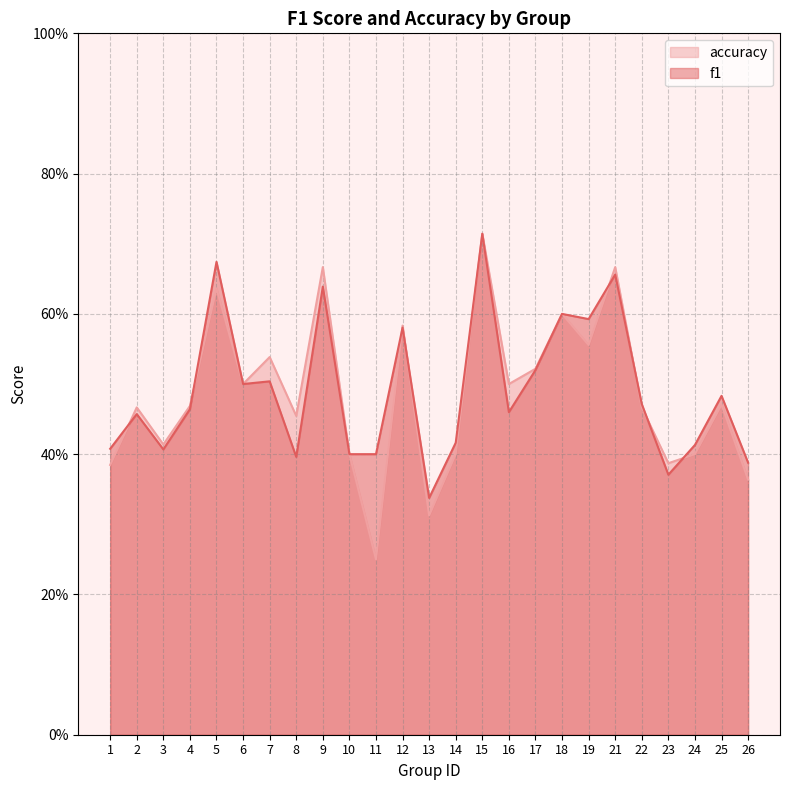

What are all the series names shown in the legend?

accuracy, f1